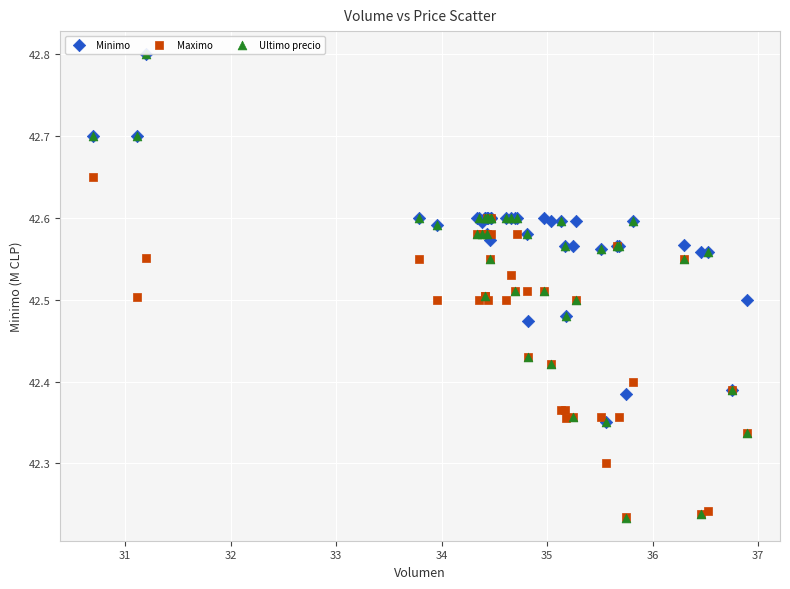

What are all the series names shown in the legend?

Minimo, Maximo, Ultimo precio